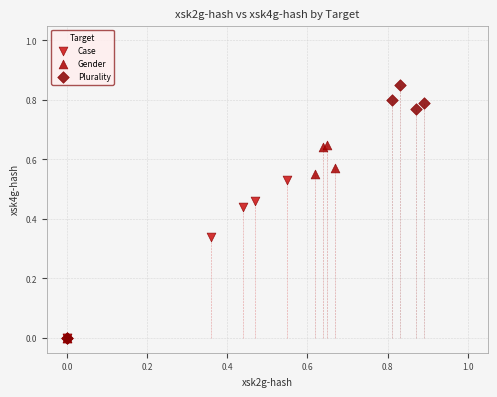

Which series has the widest spread of Y values?

Plurality